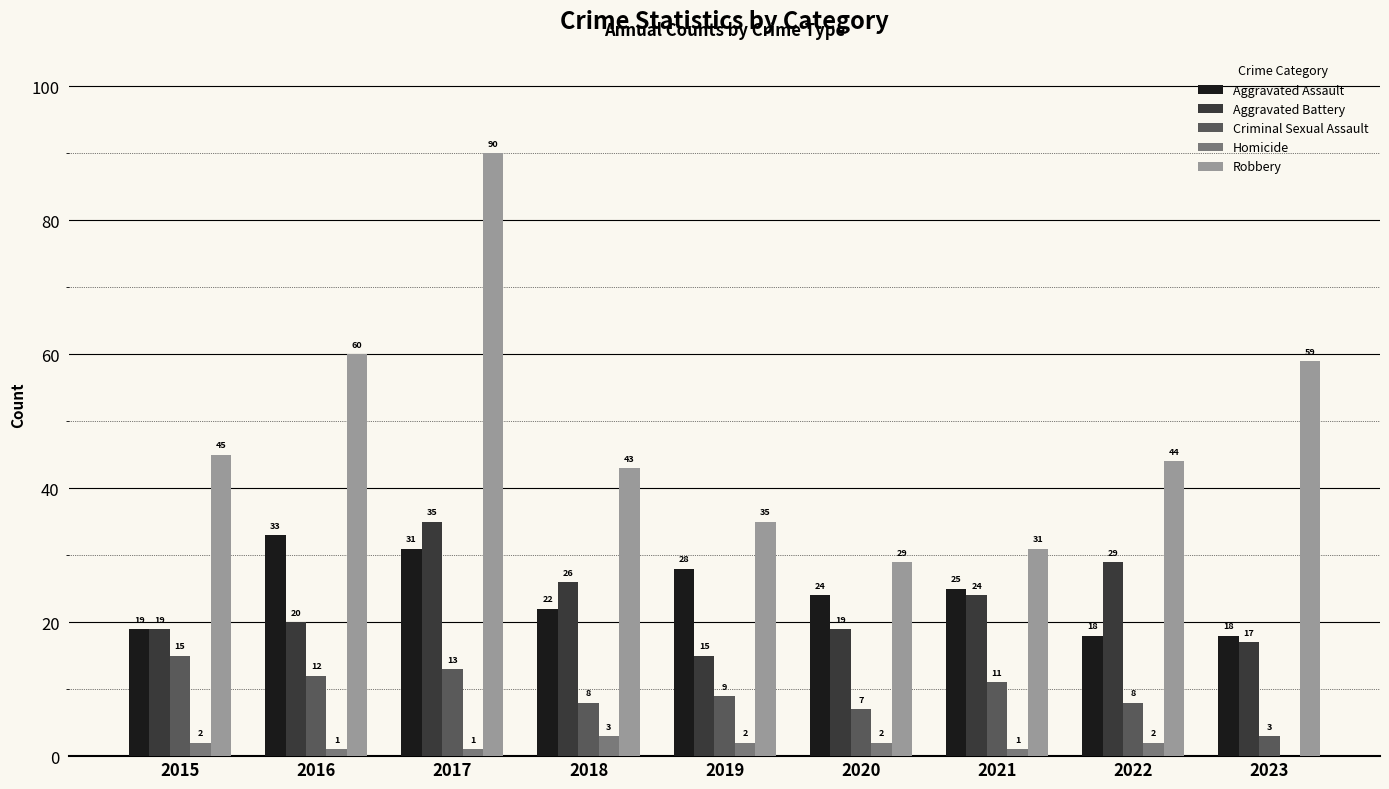

The Robbery series shows 39 at 2017. True or false?

False